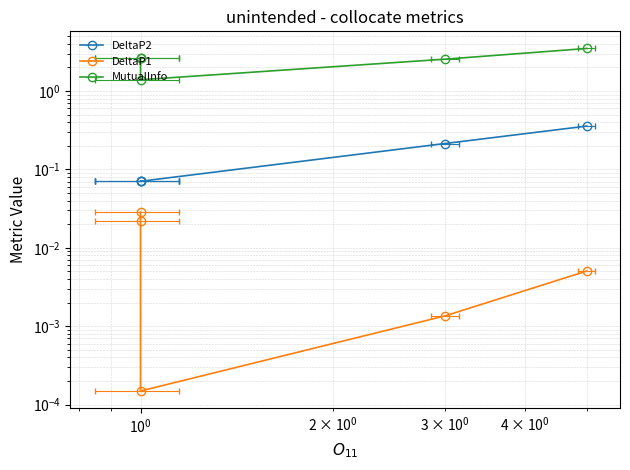

Does the chart display data point markers on the line(s)?

Yes